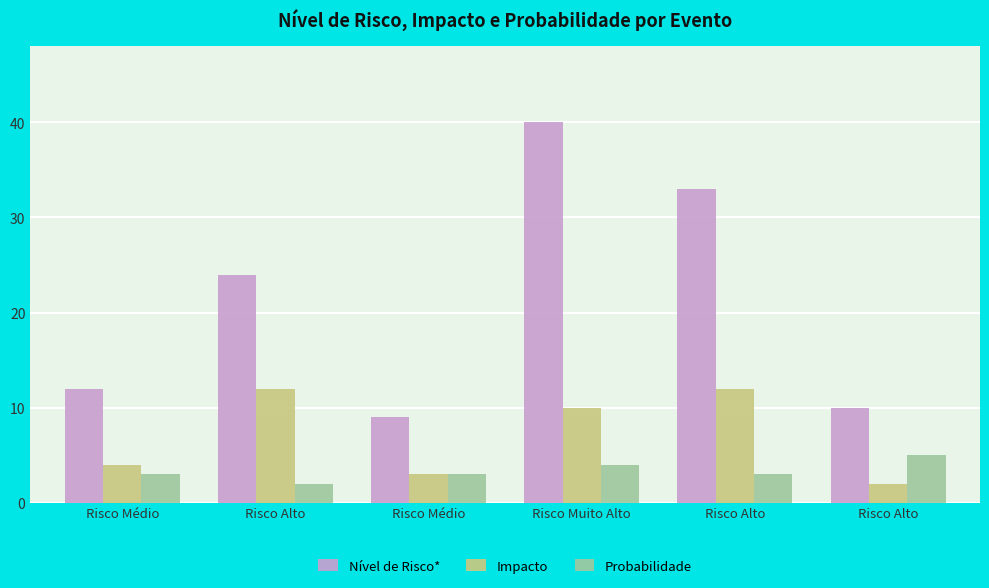

What value does the Nível de Risco* series have at Risco Alto?

33